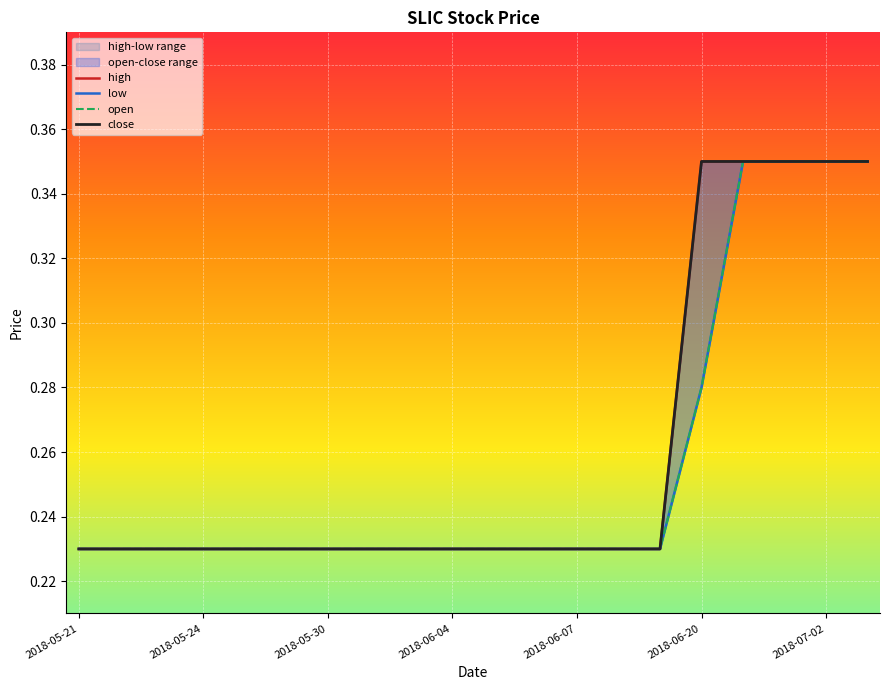

True or false: high has a value of 0.2 at 16.

False